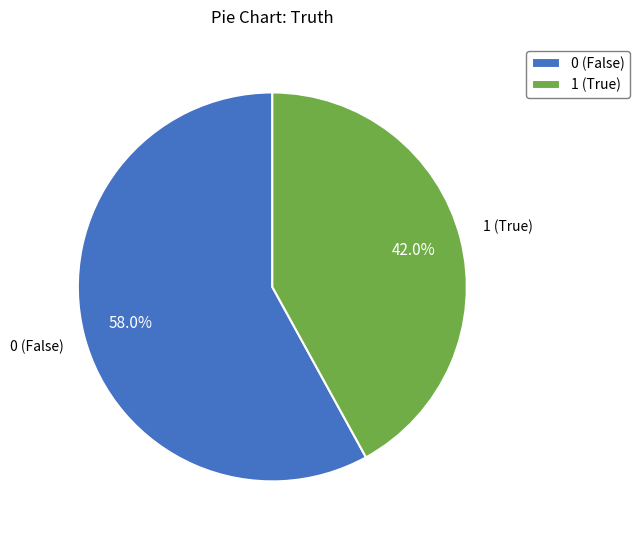

Is it true that 1 is 42% of the pie?

True